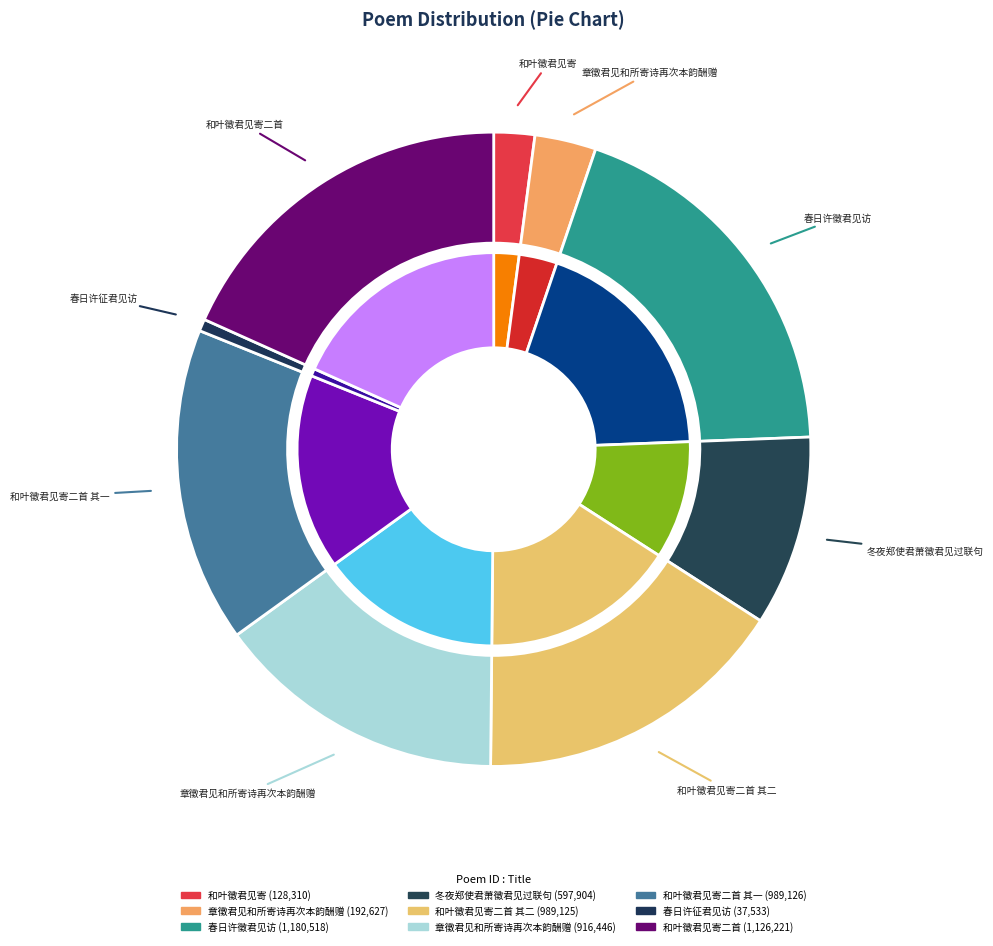

What percentage is the 春日许徵君见访 slice, to the nearest percent?

19%